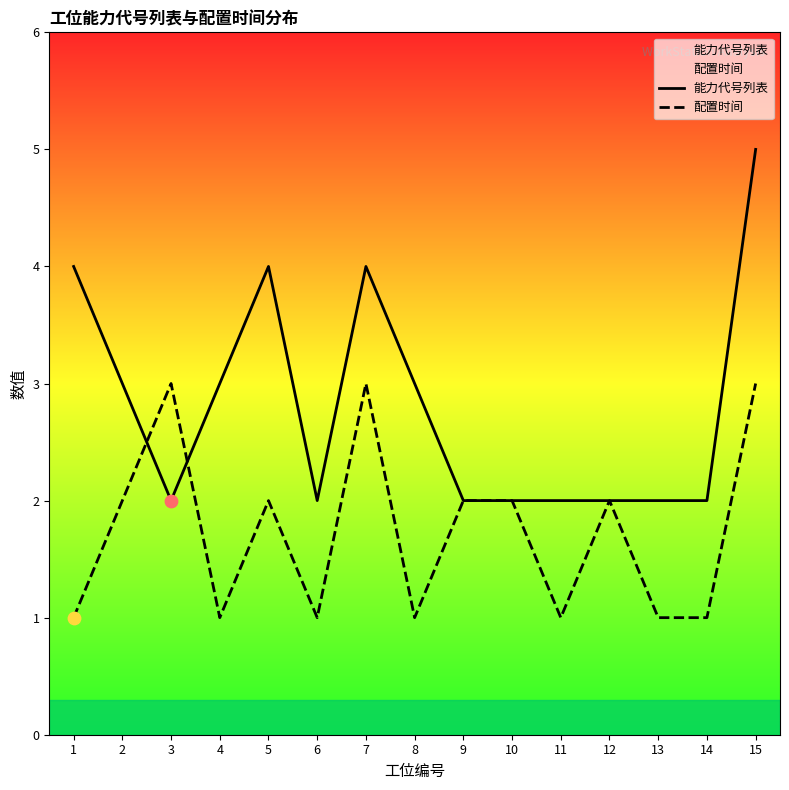

What are all the series names shown in the legend?

能力代号列表, 配置时间